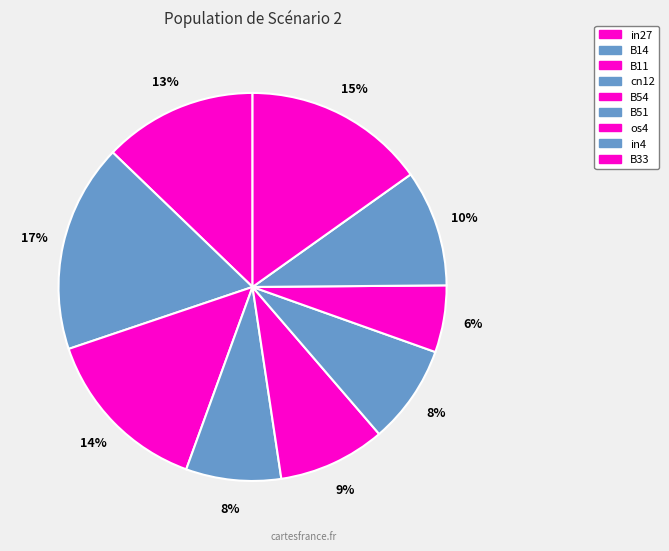

Which slice is the largest?

B14